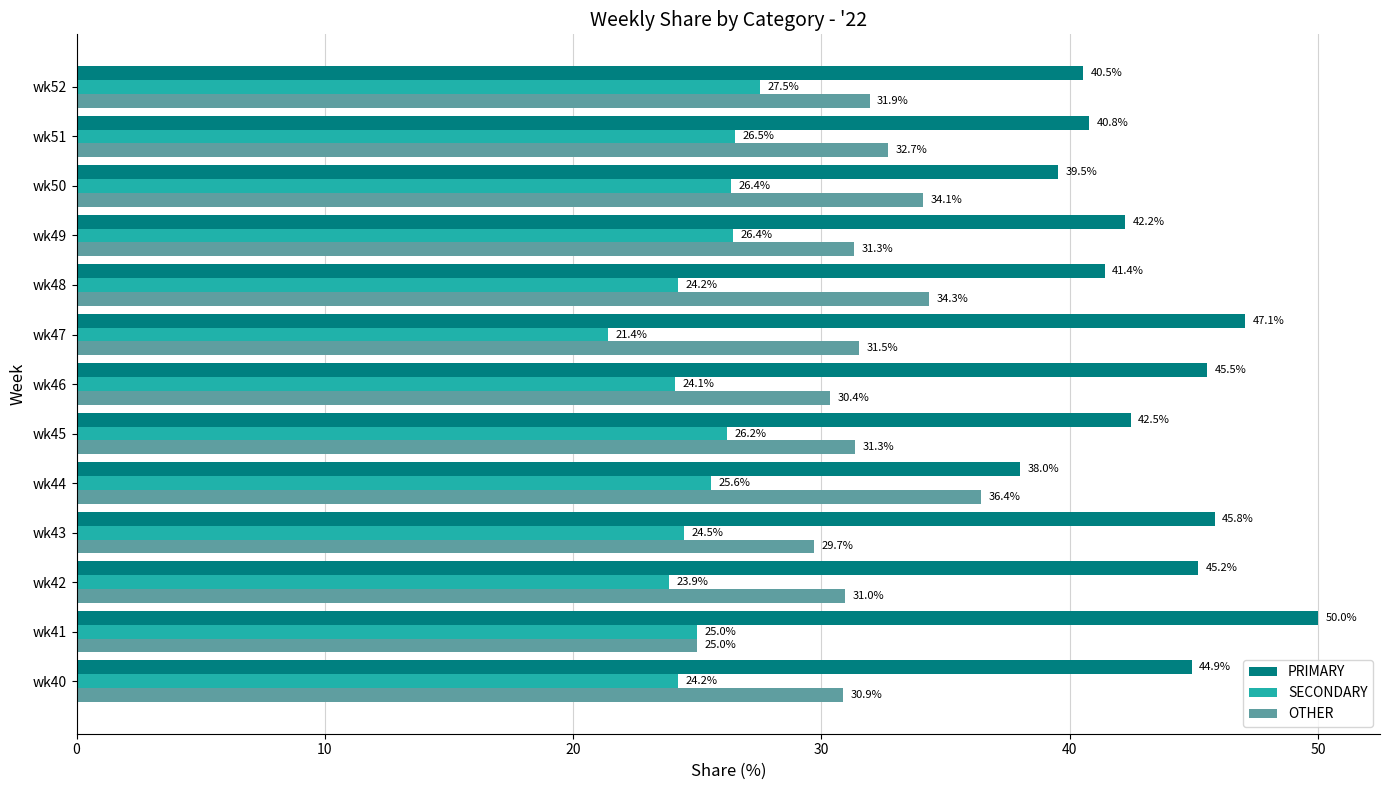

How many data points in PRIMARY are above 42?

8